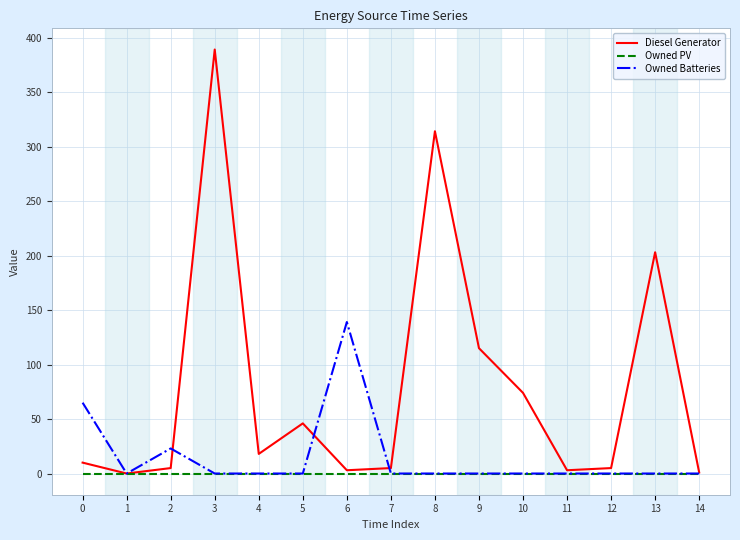

What is the total value across all series at 3?

389.0